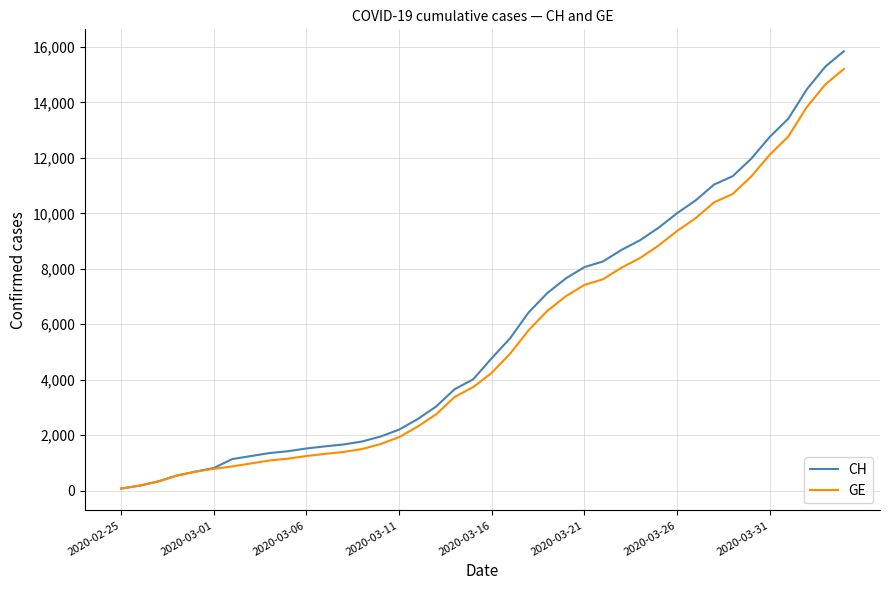

What is the maximum value shown in the chart?

15850